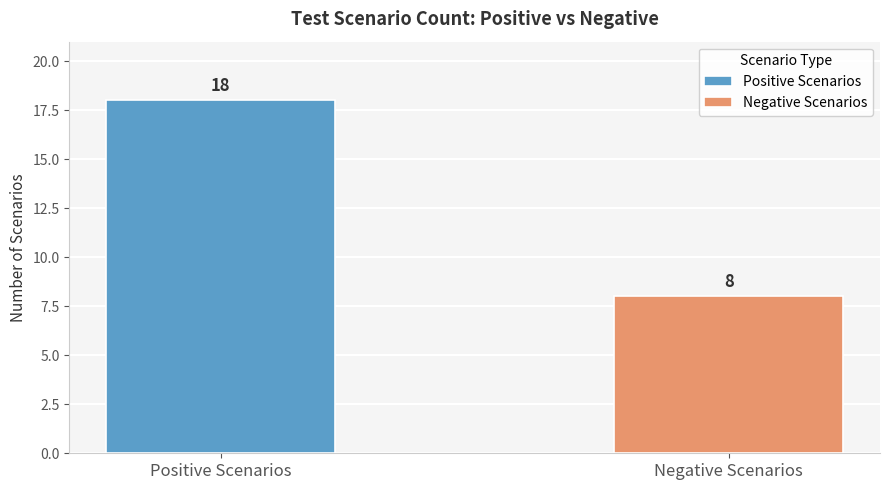

What is the maximum value for Positive Scenarios?

18